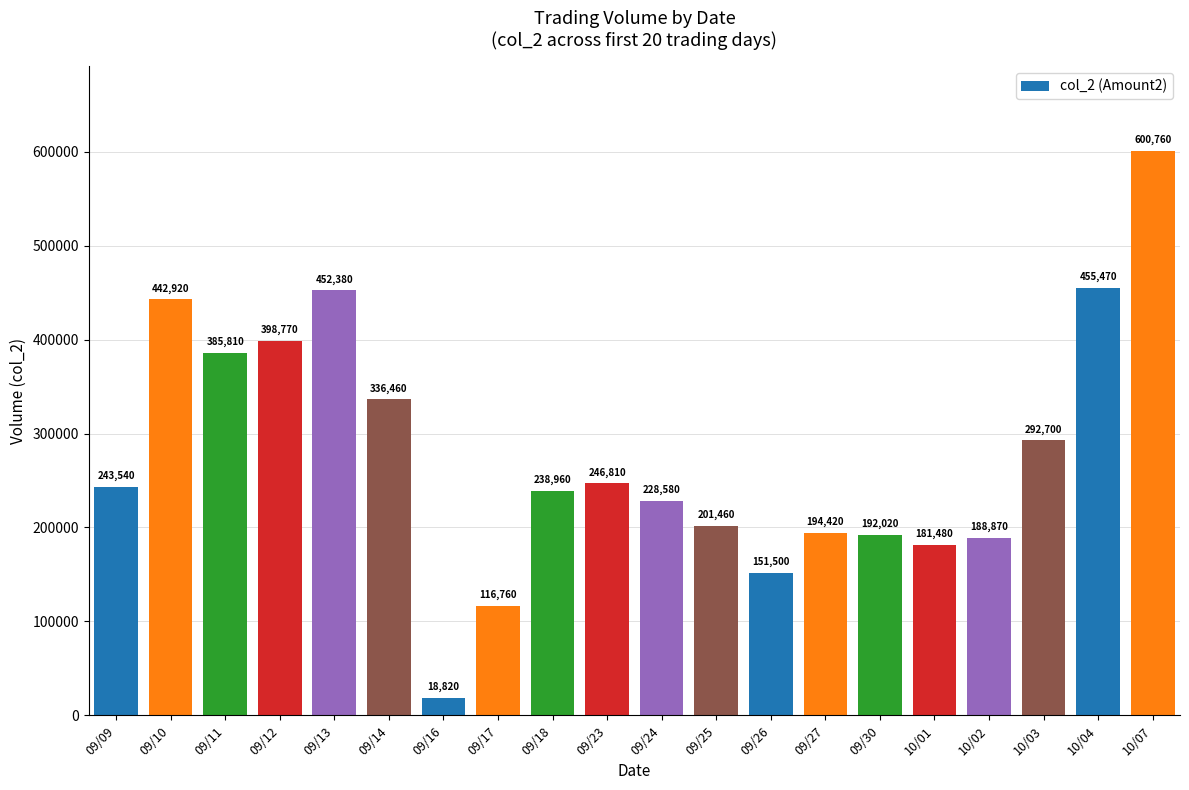

How many data points does each series have?

20